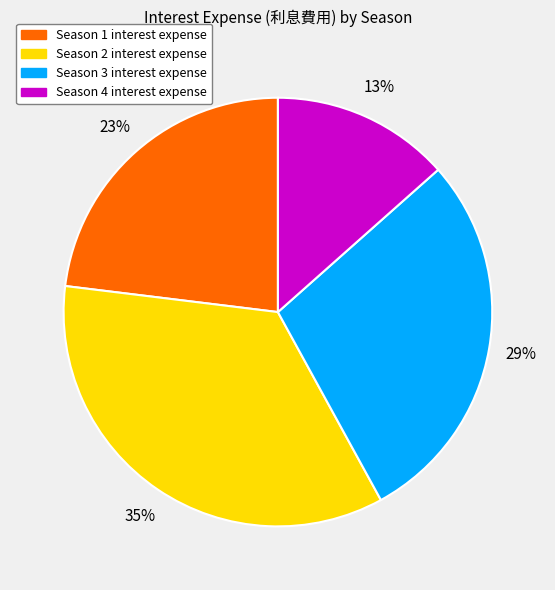

Count the number of slices in the pie.

4